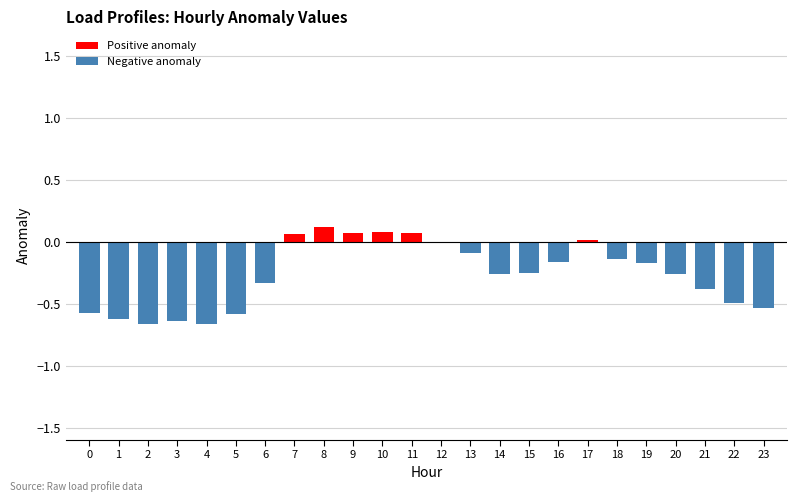

Rank the series at 15 from lowest to highest value.

Negative anomaly, Positive anomaly